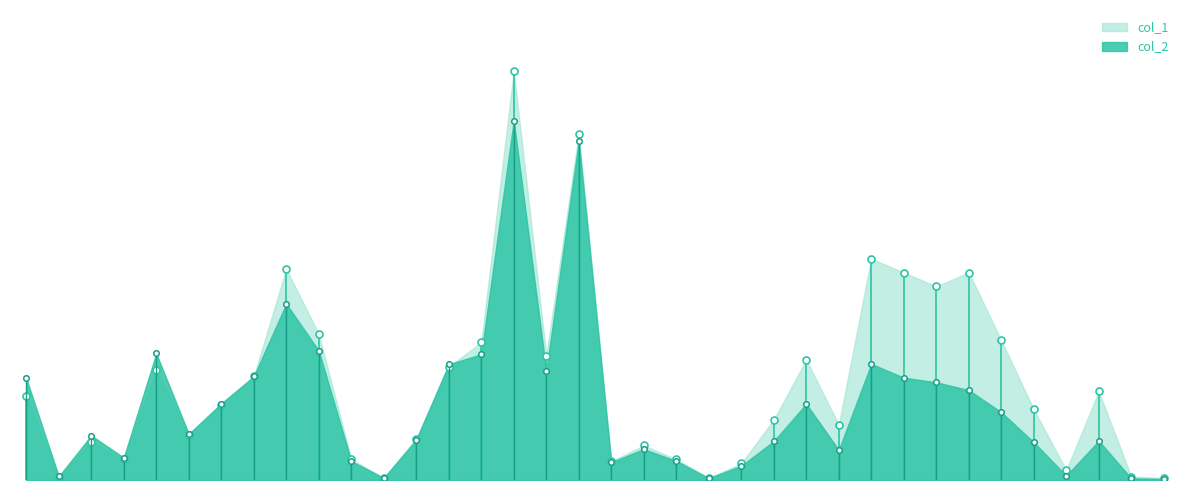

What is the approximate value of col_2 at 103/03/17?

110580